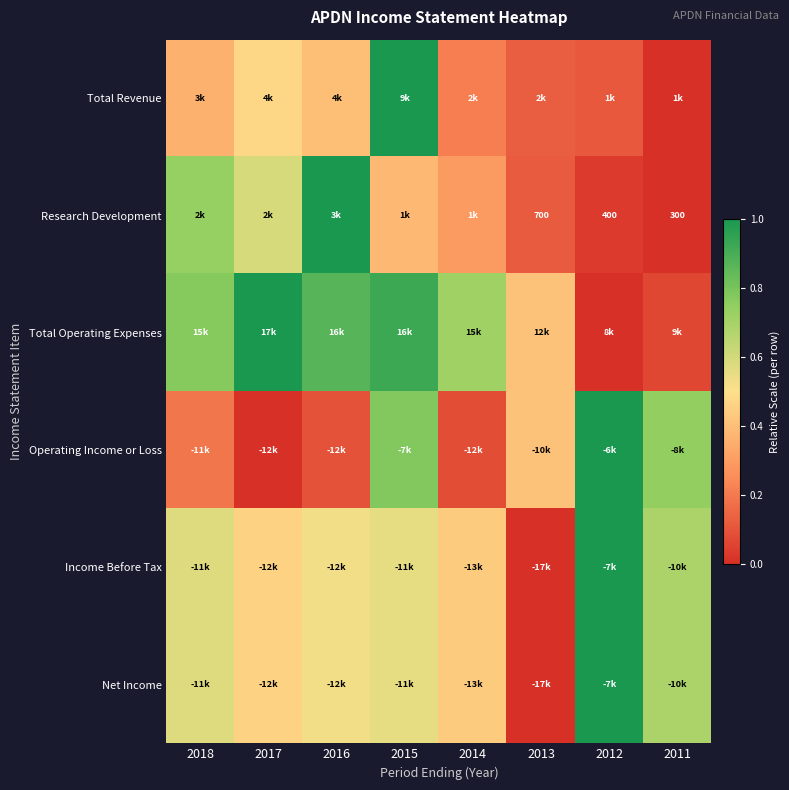

Which series changed the most between 2017 and 2015?

Operating Income or Loss